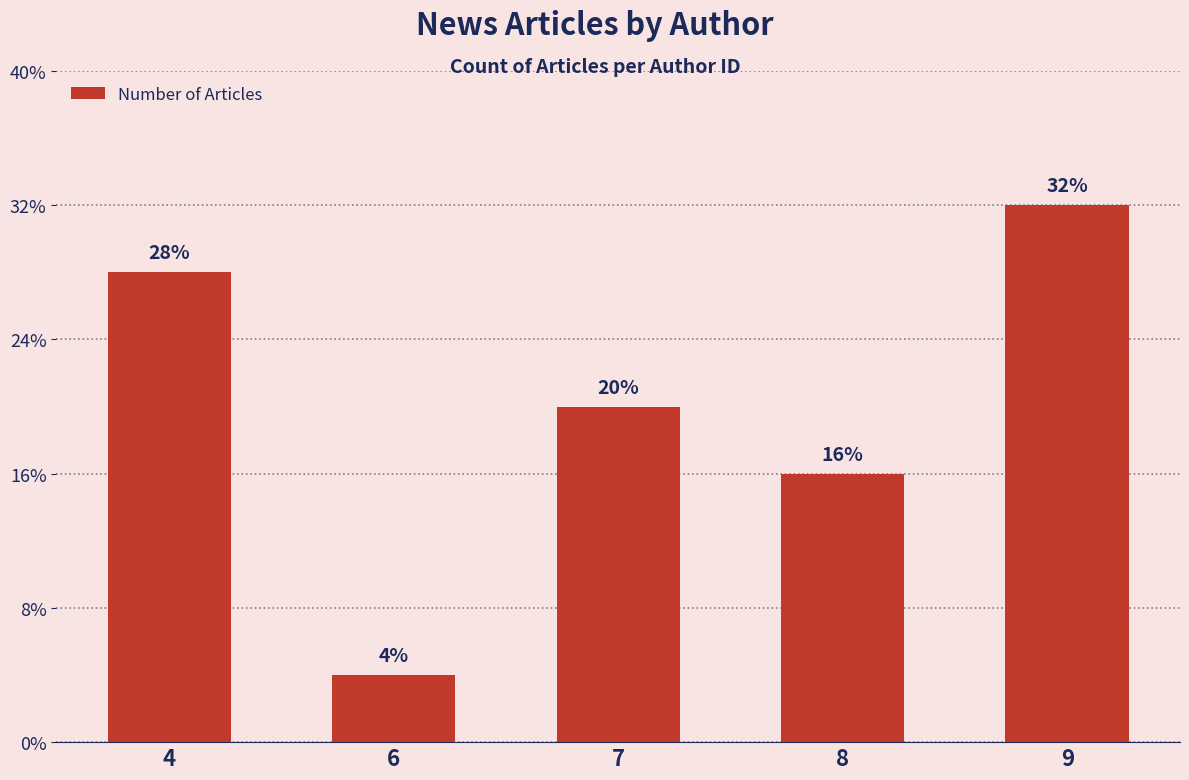

Is it true that the value at 8 is 5?

False